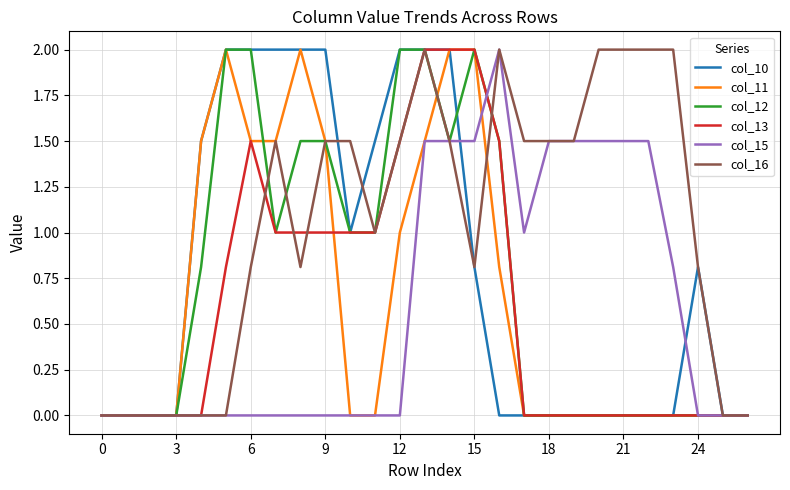

Which series has the largest total across all categories?

col_16